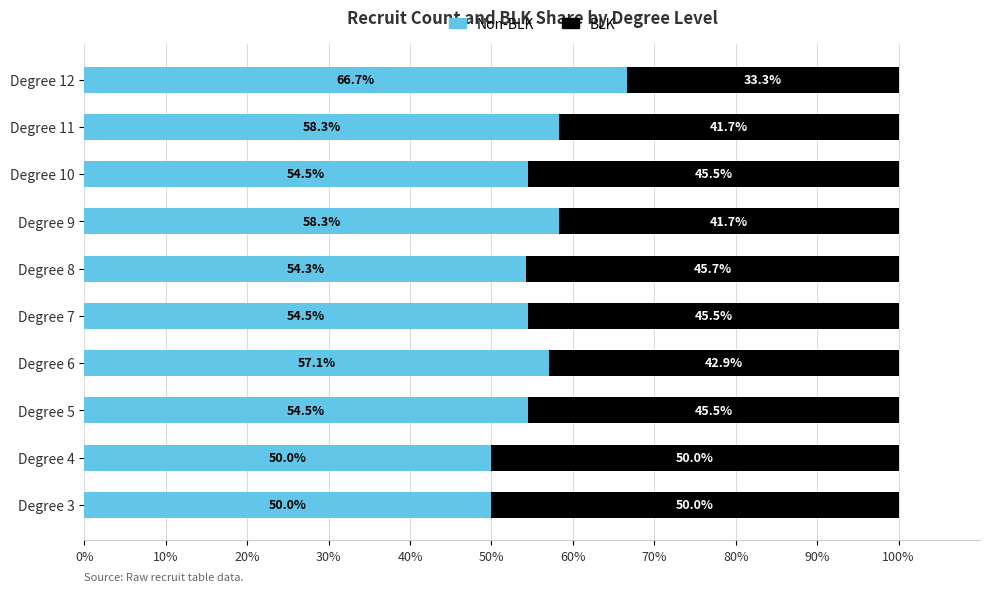

What is the total value across all series at Degree 3?

100.0